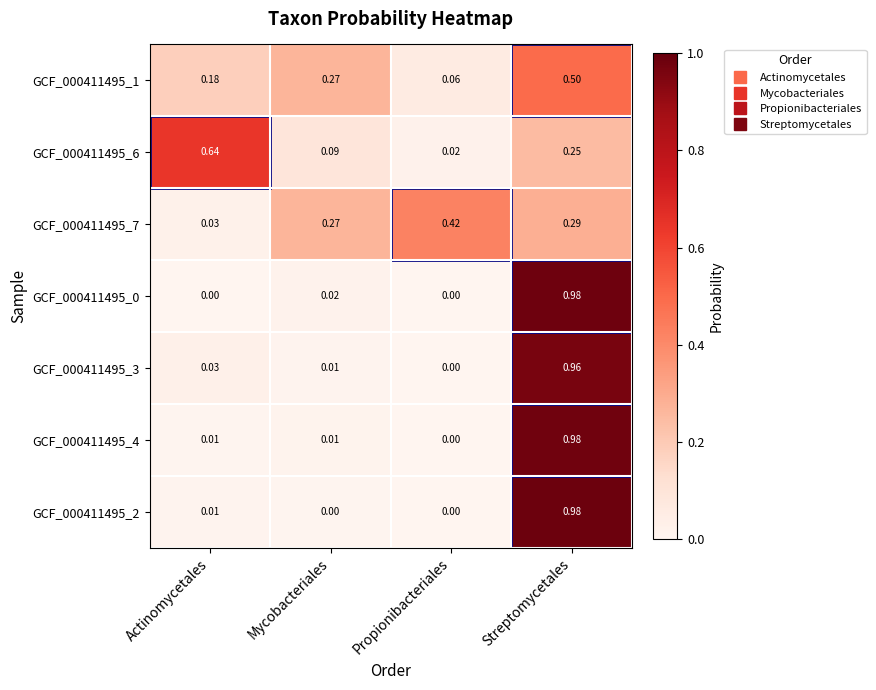

At which category is the sum across all series the highest?

Streptomycetales